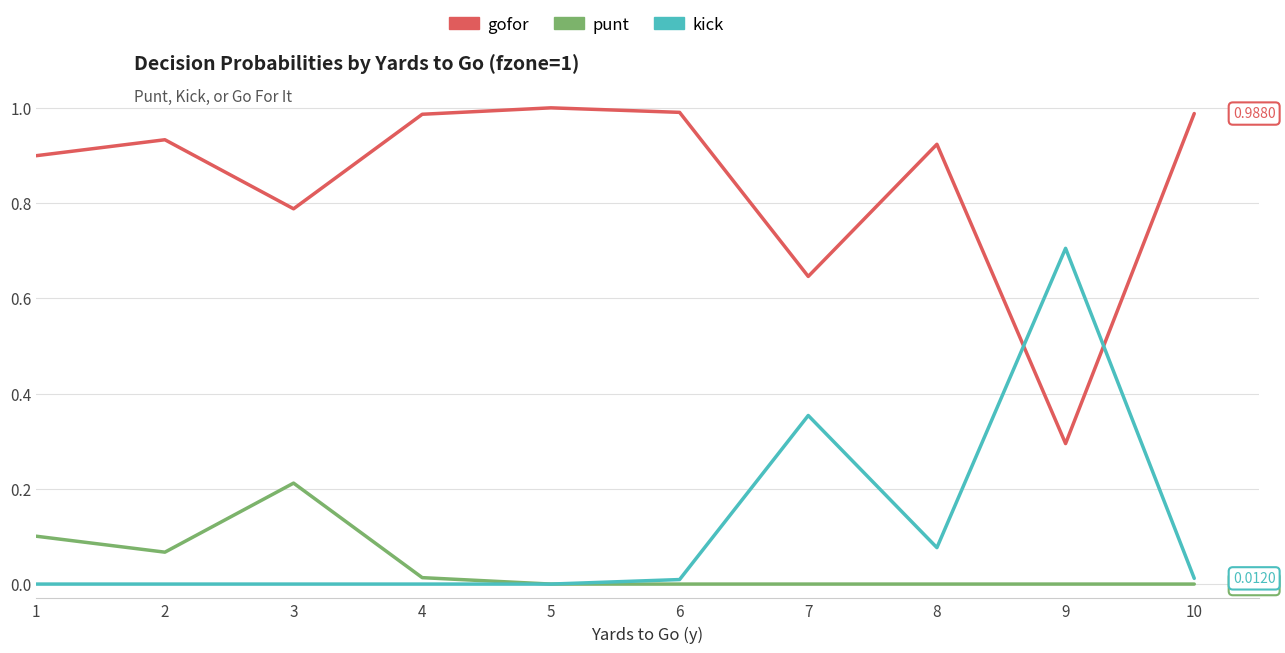

Which series has the largest total across all categories?

gofor